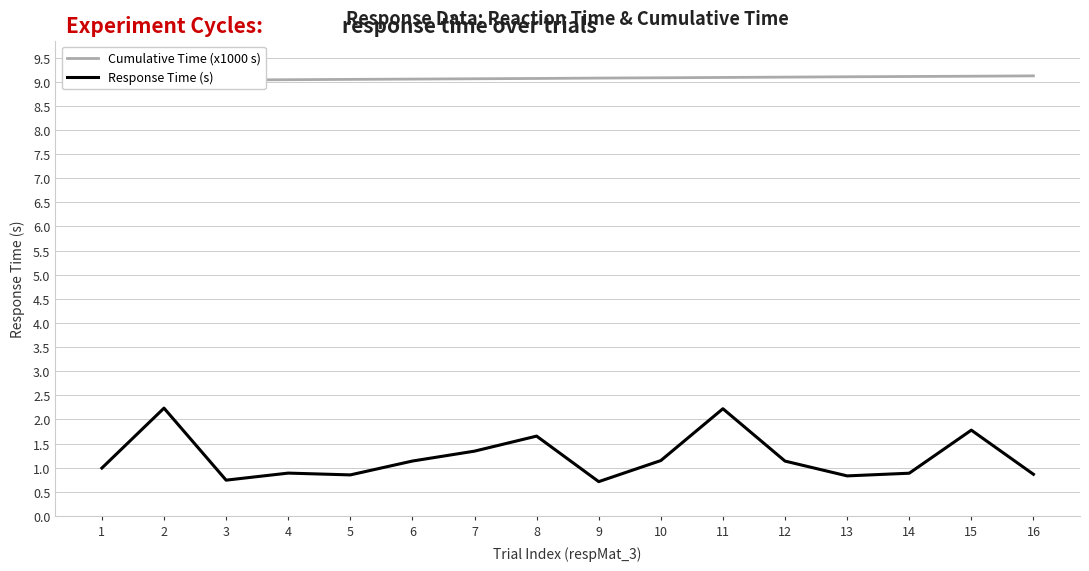

What value does the Cumulative Time (x1000 s) series have at 6?

9.1